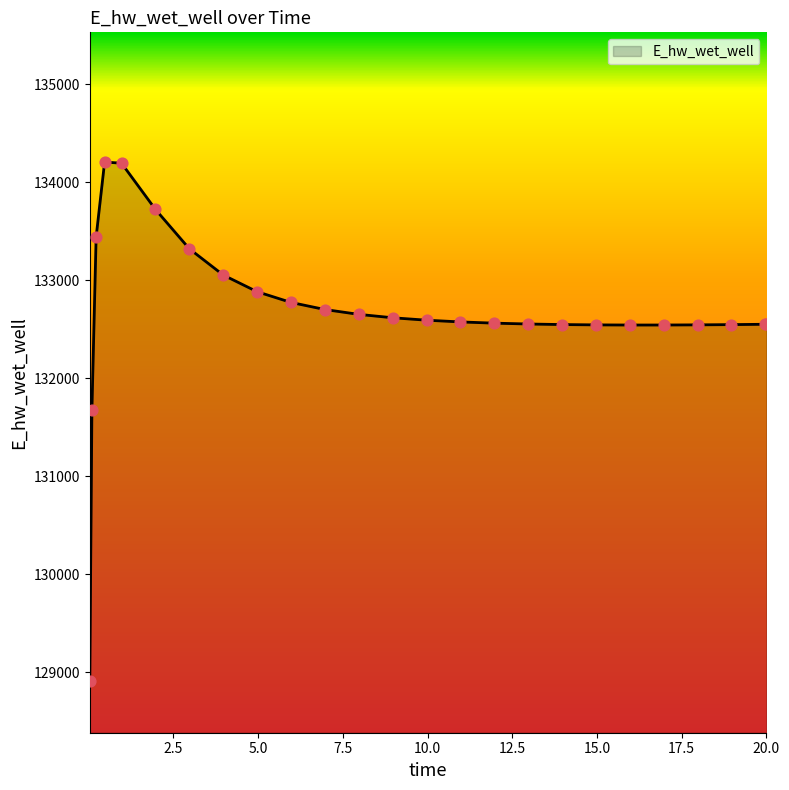

What is the difference between the maximum and minimum values?

5292.2